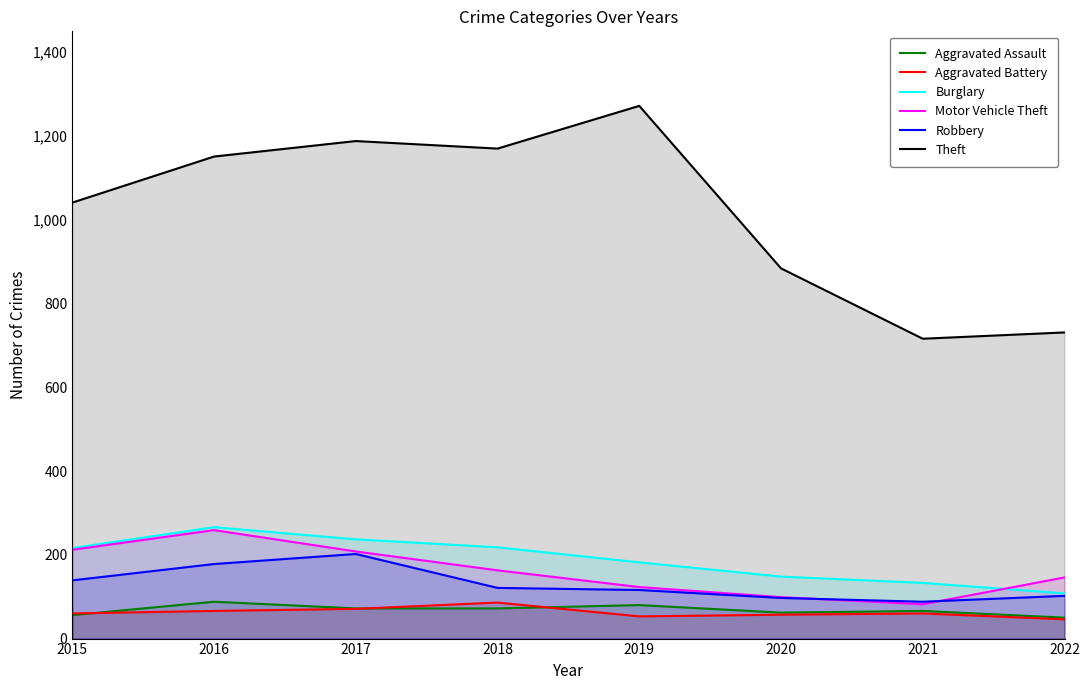

True or false: Theft has a value of 1177 at 2021.

False